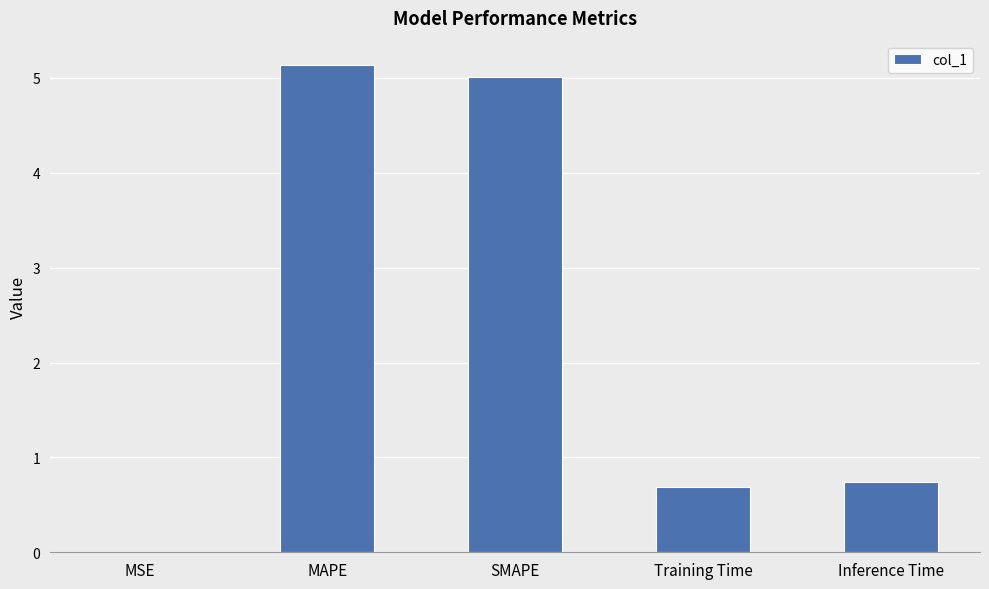

The value at MAPE is 5.1. True or false?

True